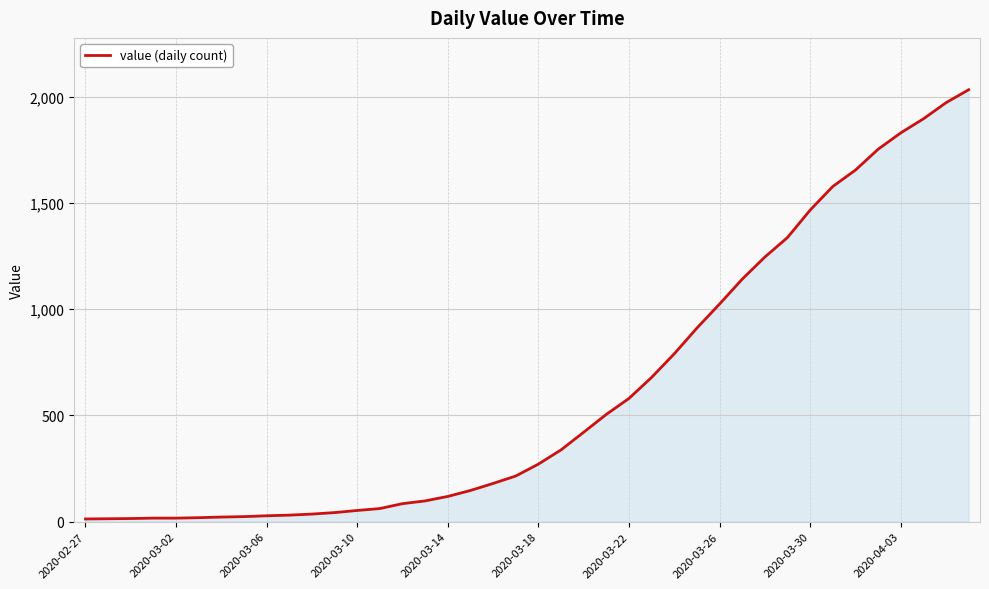

What is the maximum value shown in the chart?

2032